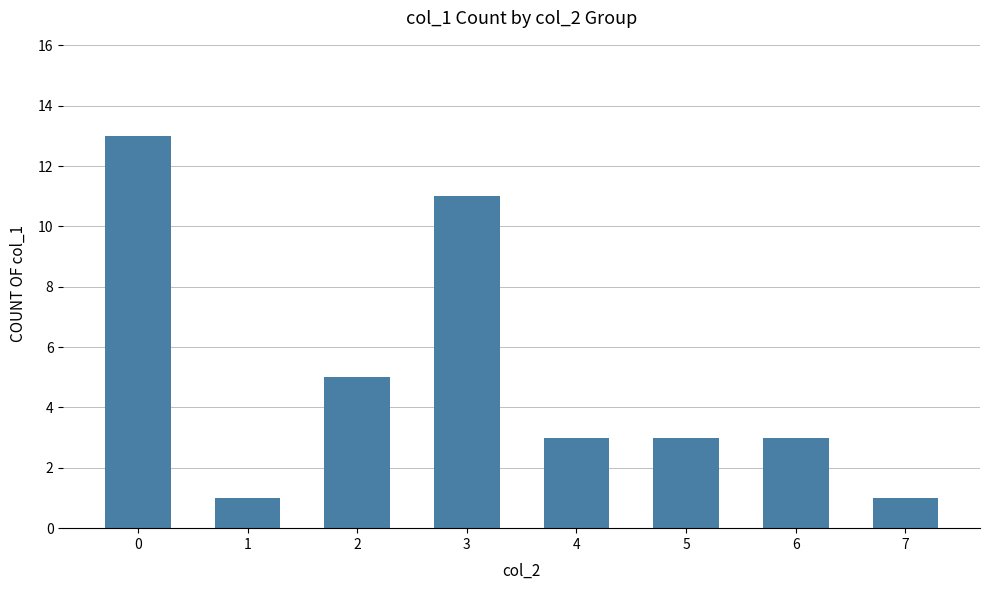

What is the approximate value at 1?

1